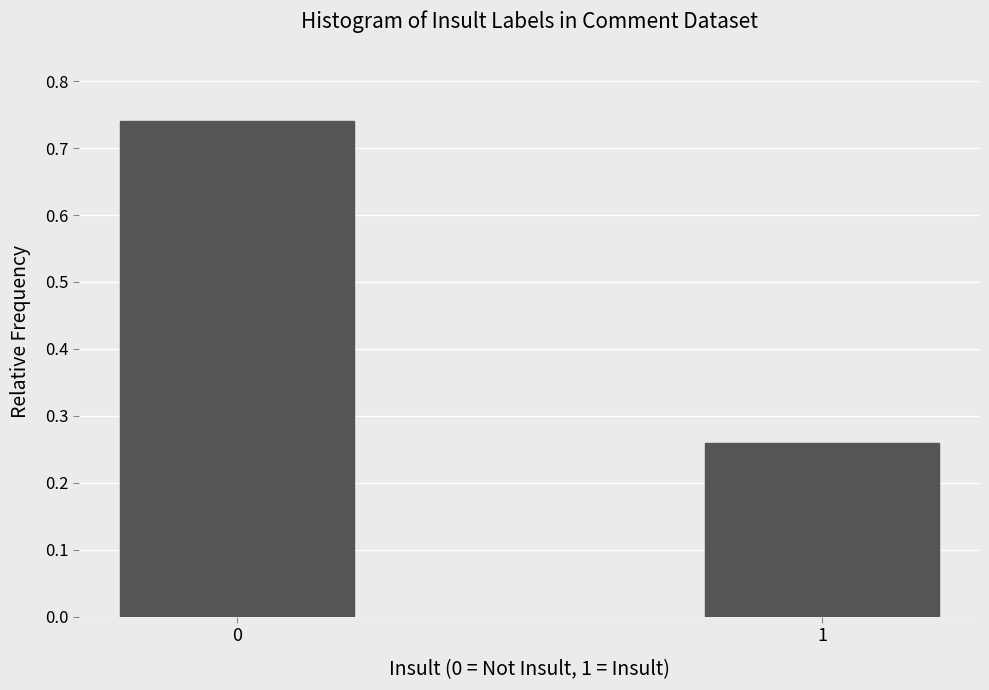

What is the sum of all values?

1.0